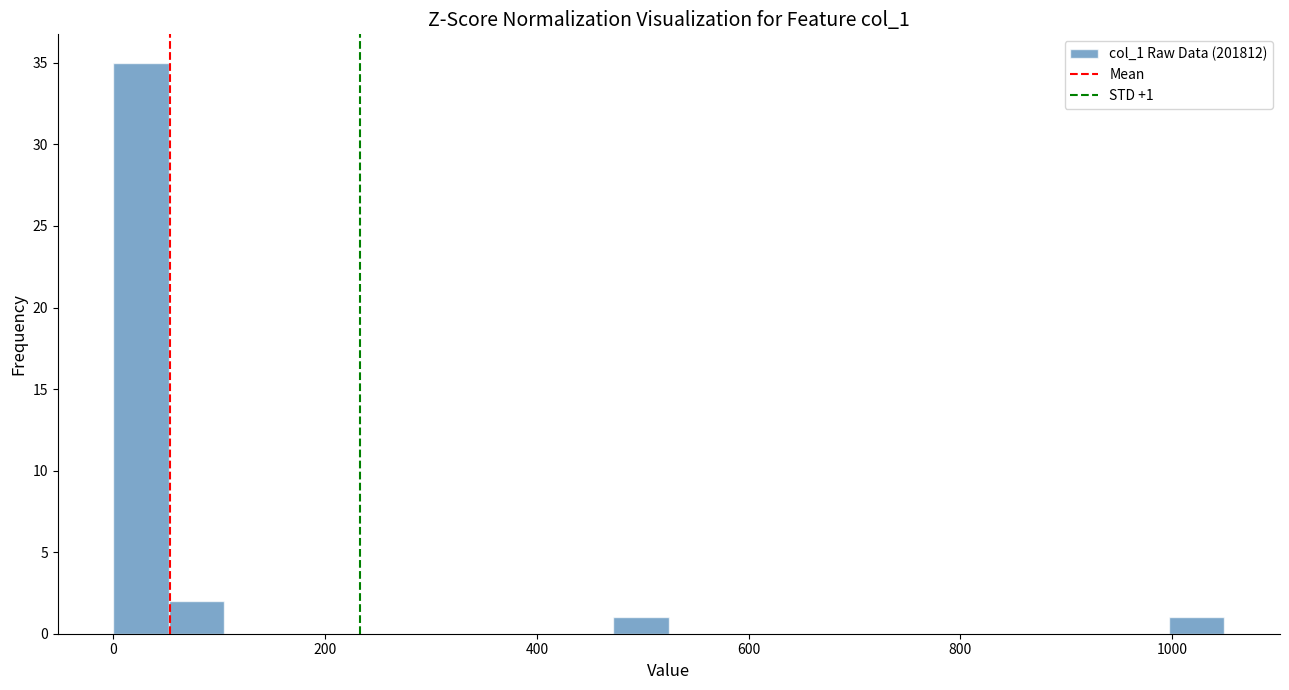

Around what value on the x-axis is the tallest bar? Give the approximate position of its centre, as read against the axis.

20